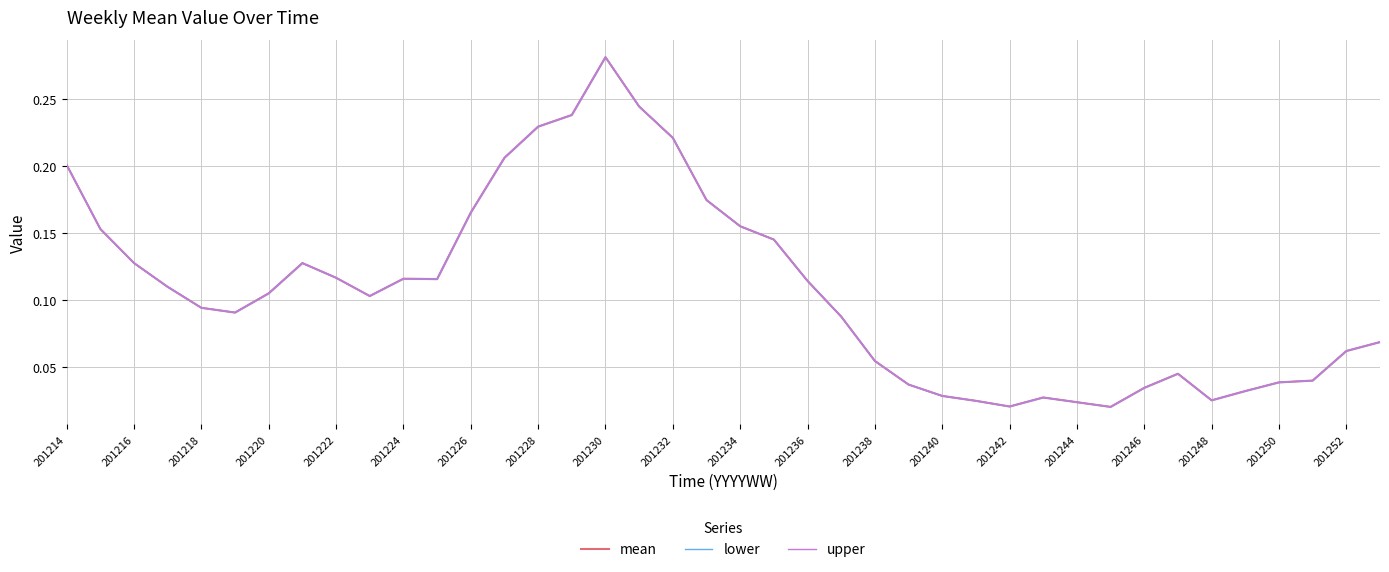

Reading left to right, transcribe all the data shown in this chart.

mean: 0.2	0.2	0.1	0.1	0.1	0.1	0.1	0.1	0.1	0.1	0.1	0.1	0.2	0.2	0.2	0.2	0.3	0.2	0.2	0.2	0.2	0.1	0.1	0.1	0.1	0.0	0.0	0.0	0.0	0.0	0.0	0.0	0.0	0.0	0.0	0.0	0.0	0.0	0.1	0.1
lower: 0.2	0.2	0.1	0.1	0.1	0.1	0.1	0.1	0.1	0.1	0.1	0.1	0.2	0.2	0.2	0.2	0.3	0.2	0.2	0.2	0.2	0.1	0.1	0.1	0.1	0.0	0.0	0.0	0.0	0.0	0.0	0.0	0.0	0.0	0.0	0.0	0.0	0.0	0.1	0.1
upper: 0.2	0.2	0.1	0.1	0.1	0.1	0.1	0.1	0.1	0.1	0.1	0.1	0.2	0.2	0.2	0.2	0.3	0.2	0.2	0.2	0.2	0.1	0.1	0.1	0.1	0.0	0.0	0.0	0.0	0.0	0.0	0.0	0.0	0.0	0.0	0.0	0.0	0.0	0.1	0.1